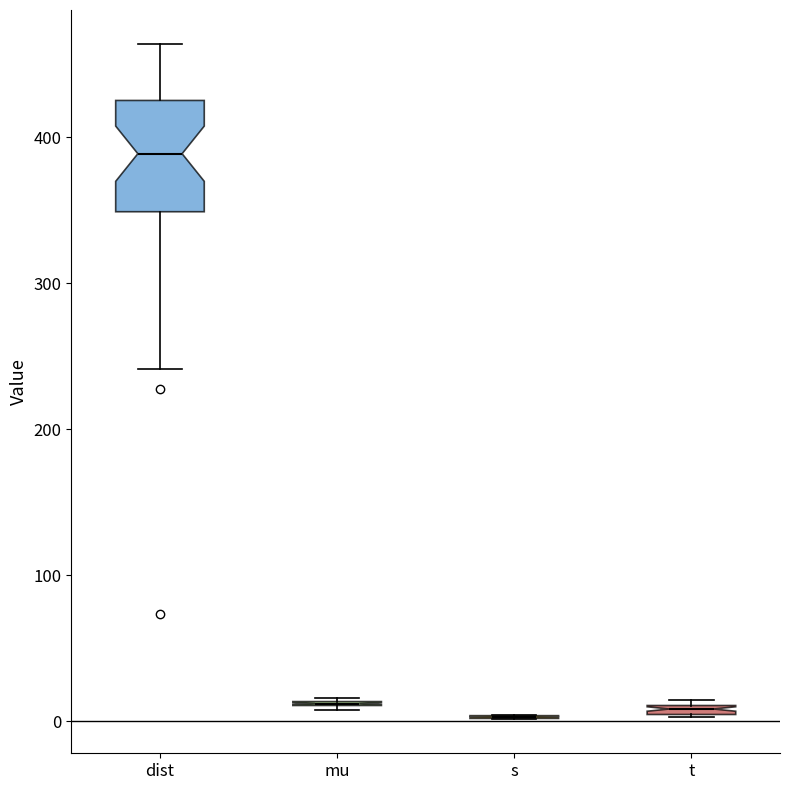

Which box is the tallest, from its lower edge to its upper edge?

dist